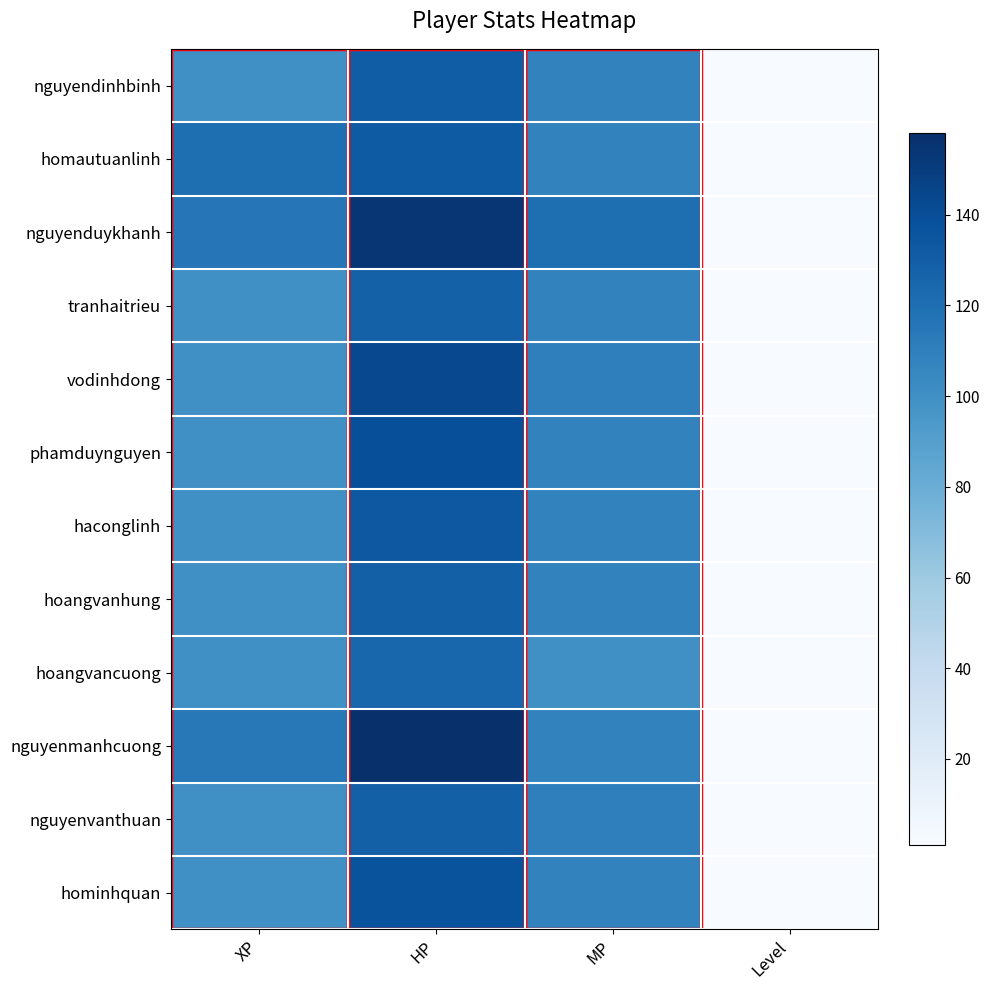

Rank the series by their maximum value, from lowest to highest.

hoangvancuong, tranhaitrieu, hoangvanhung, nguyenvanthuan, nguyendinhbinh, homautuanlinh, haconglinh, hominhquan, phamduynguyen, vodinhdong, nguyenduykhanh, nguyenmanhcuong